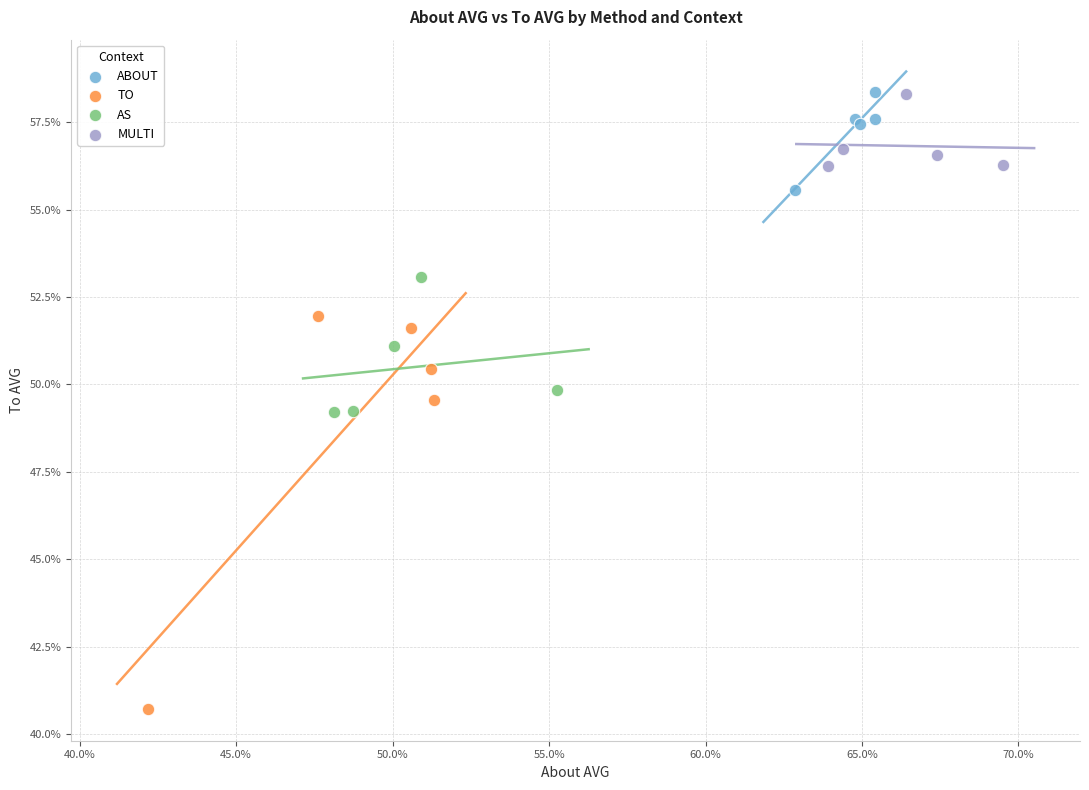

Which series has the largest Y range (max minus min)?

TO